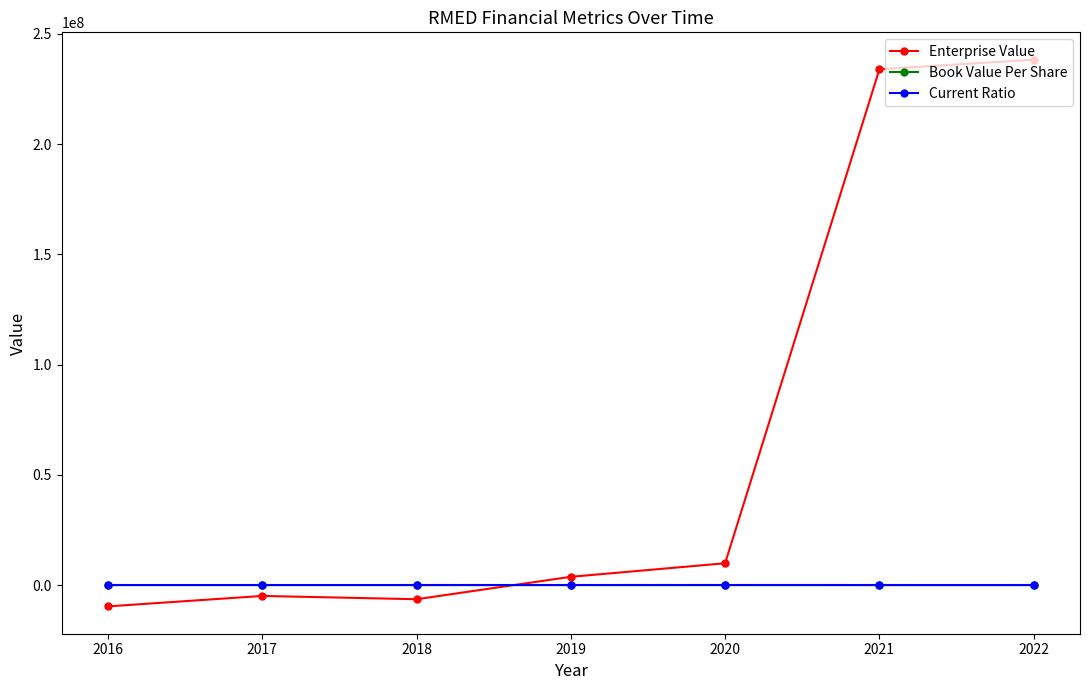

How many intersections are there between Enterprise Value and Current Ratio?

1